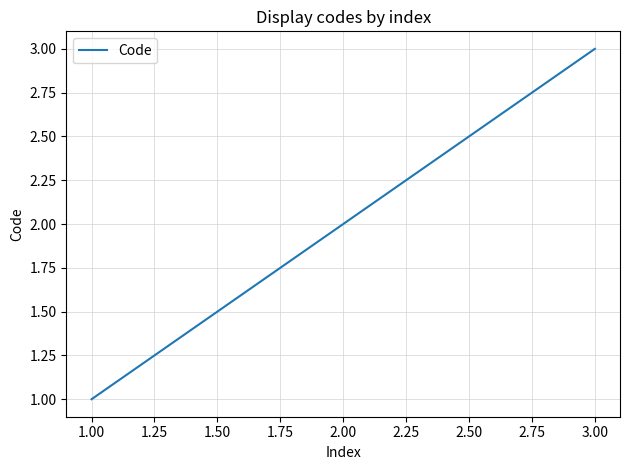

How many values are between 1 and 3?

3